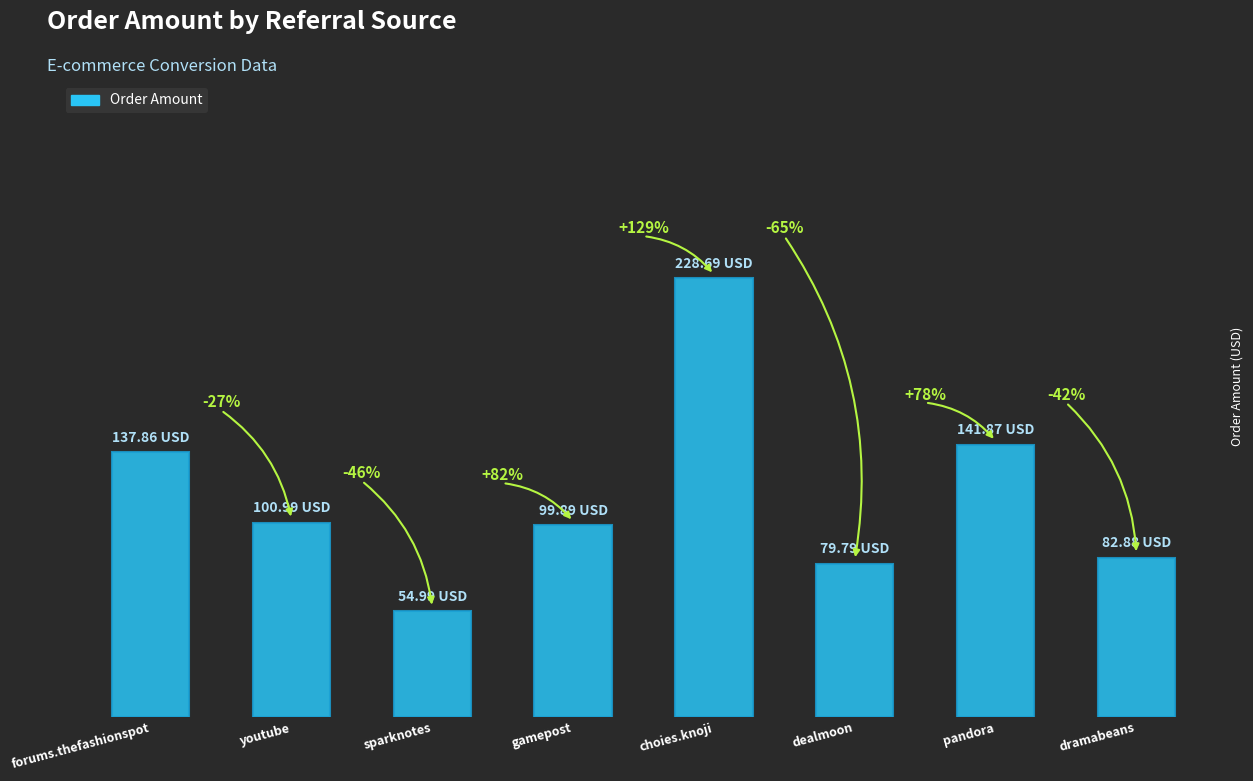

Does the chart contain any negative values?

No